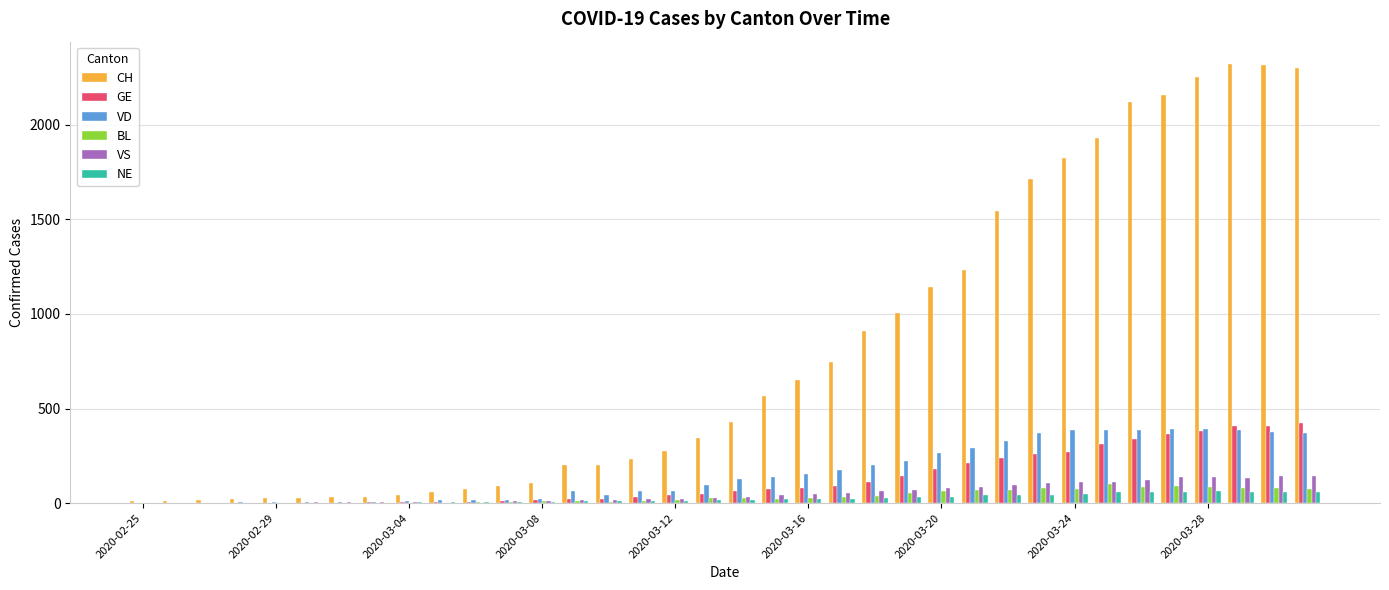

What is the sum of all GE values?

4589